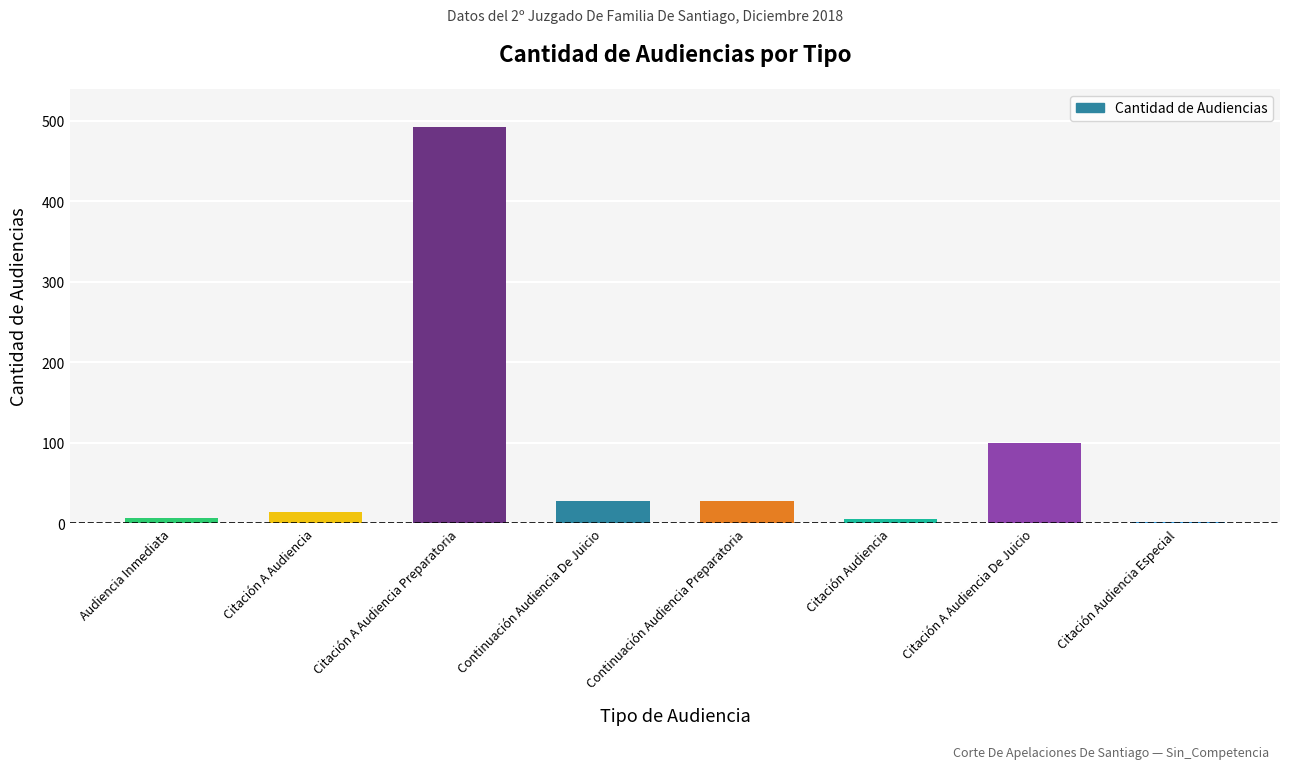

Between Citación A Audiencia De Juicio and Audiencia Inmediata, which is larger?

Citación A Audiencia De Juicio